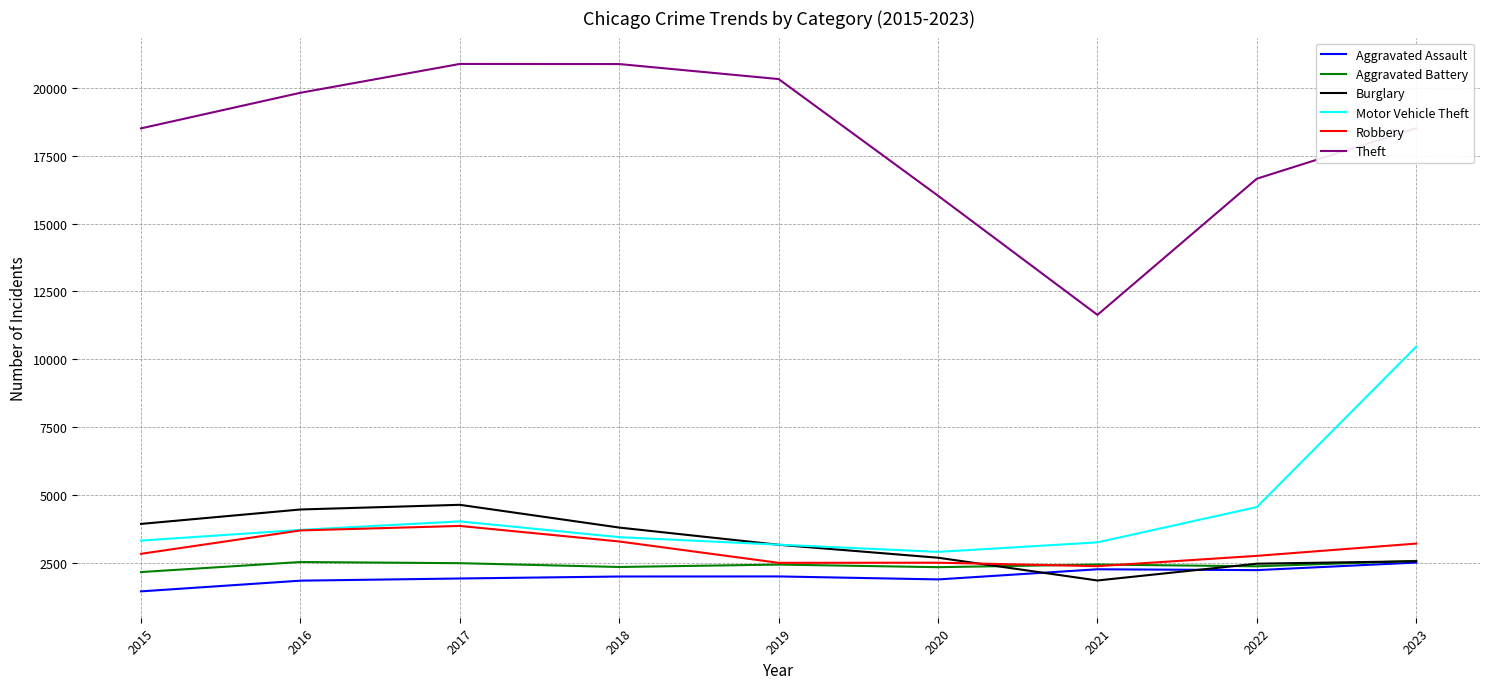

What is the spread (max minus min) of values at 2023?

15997